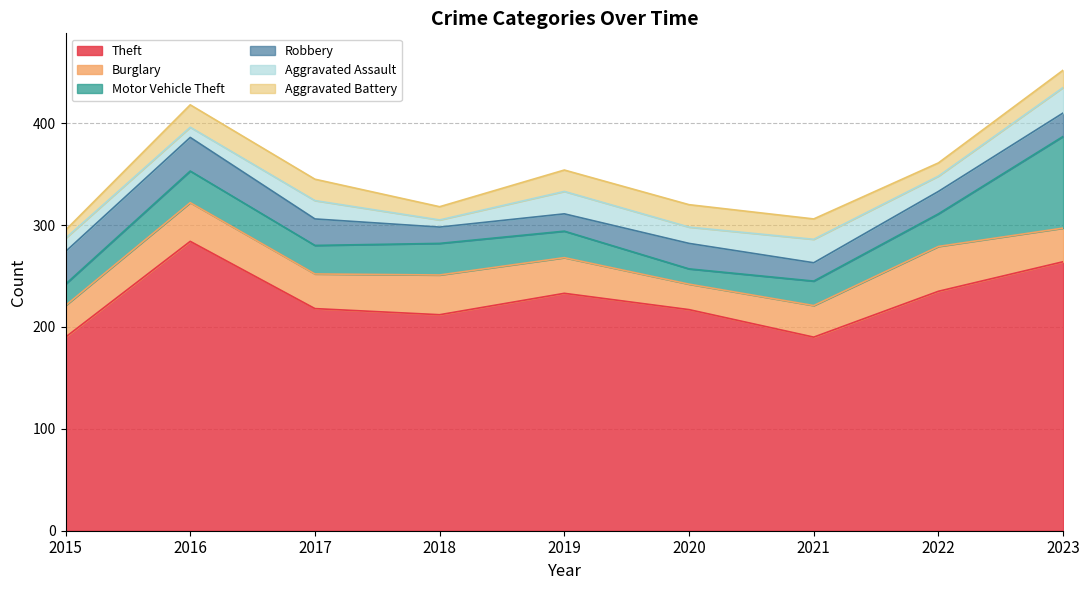

Which has a higher value, 2017 or 2016?

2016